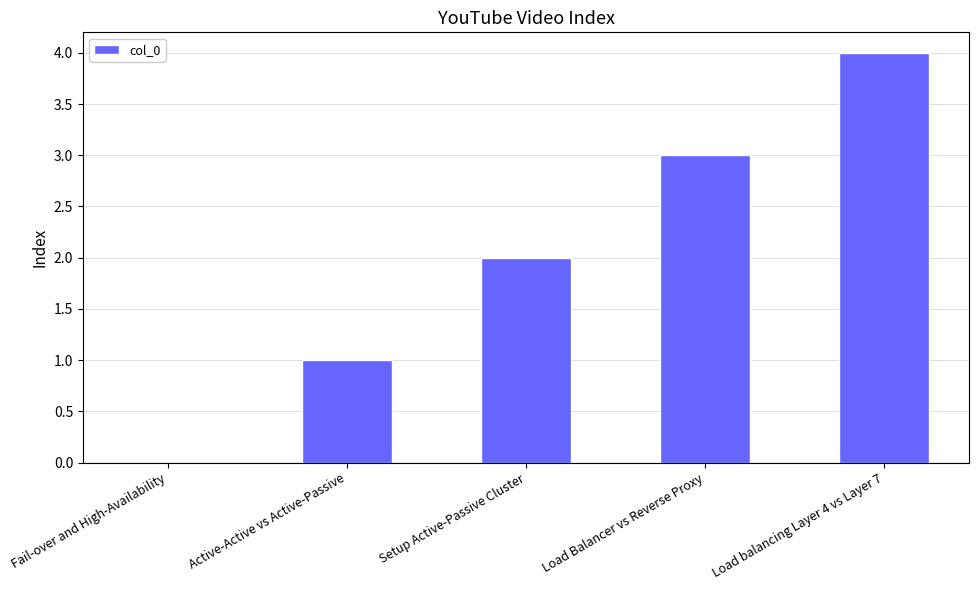

What is the average value?

2